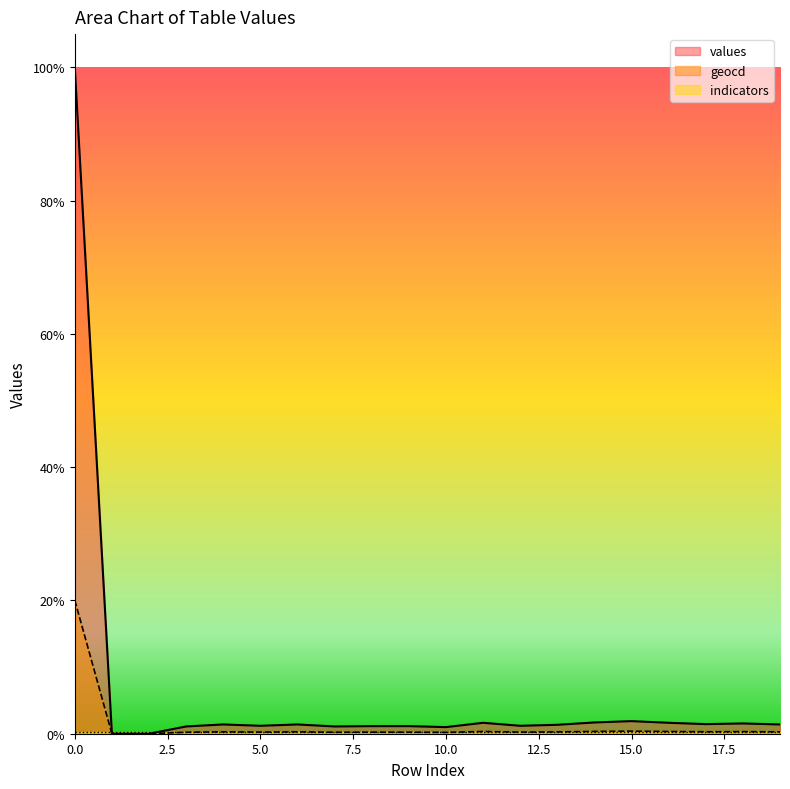

Reading left to right, what are all the values shown in this chart?

values_line: 10000.0	0.0	0.0	109.0	139.0	119.0	139.0	109.0	114.0	114.0	99.0	164.0	119.0	134.0	169.0	189.0	164.0	144.0	154.0	139.0
geocd_line: 2003.0	0.0	0.0	22.0	28.0	24.0	28.0	22.0	23.0	23.0	20.0	33.0	24.0	27.0	34.0	38.0	33.0	29.0	31.0	28.0
indicators_line: 20.0	20.0	20.0	20.0	20.0	20.0	20.0	20.0	20.0	20.0	20.0	20.0	20.0	20.0	20.0	20.0	20.0	20.0	20.0	20.0